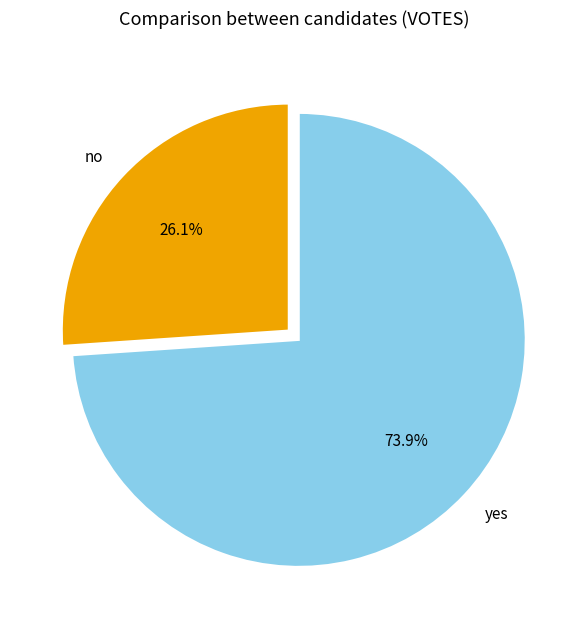

To the nearest percent, what is the difference between the largest and smallest slice percentages?

48%